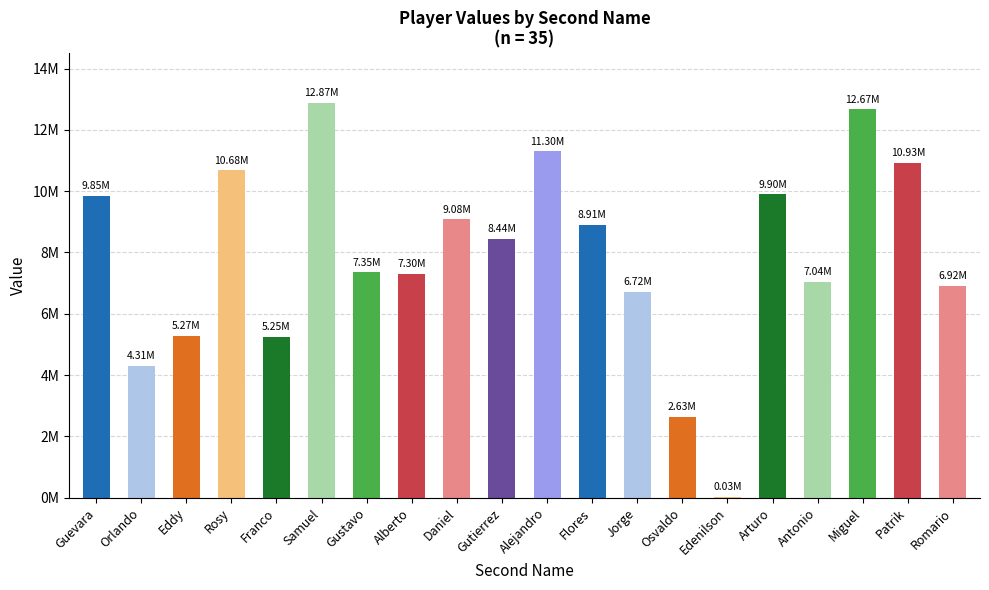

What is the greatest value displayed?

12873339